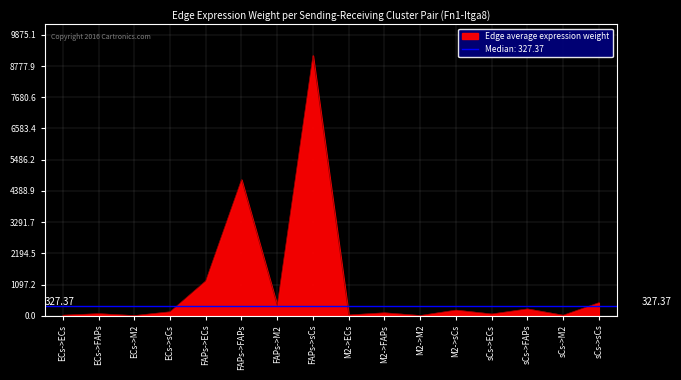

Rank the categories by value from lowest to highest.

ECs->M2, M2->M2, sCs->M2, ECs->ECs, M2->ECs, sCs->ECs, ECs->FAPs, M2->FAPs, ECs->sCs, M2->sCs, sCs->FAPs, FAPs->M2, sCs->sCs, FAPs->ECs, FAPs->FAPs, FAPs->sCs